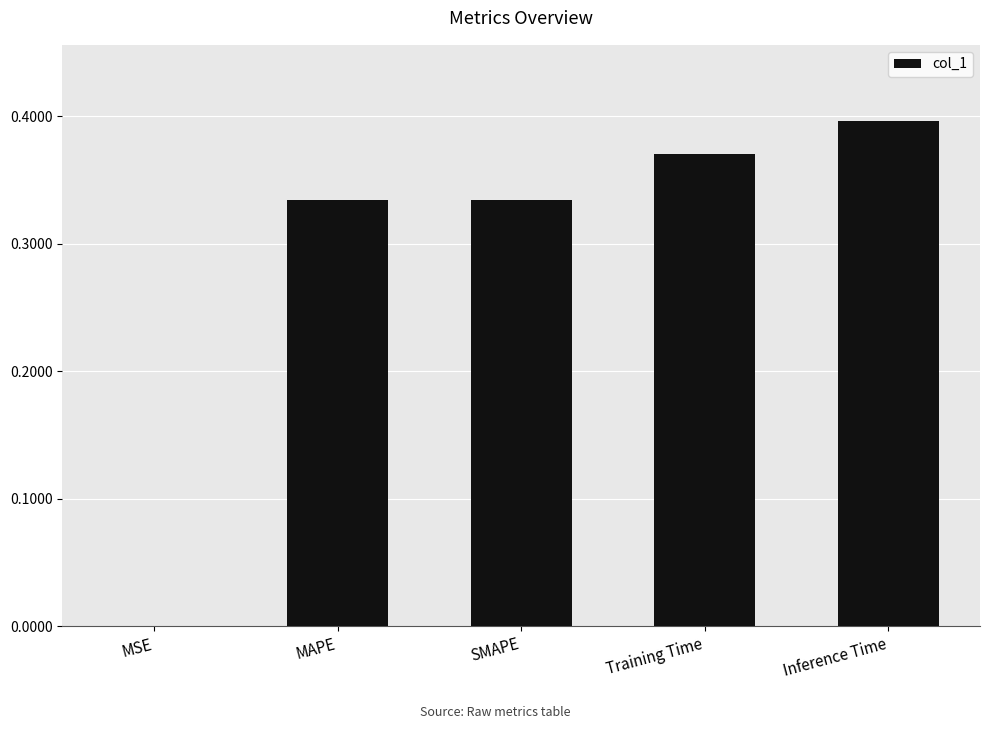

The value at MSE is 0.0. True or false?

True